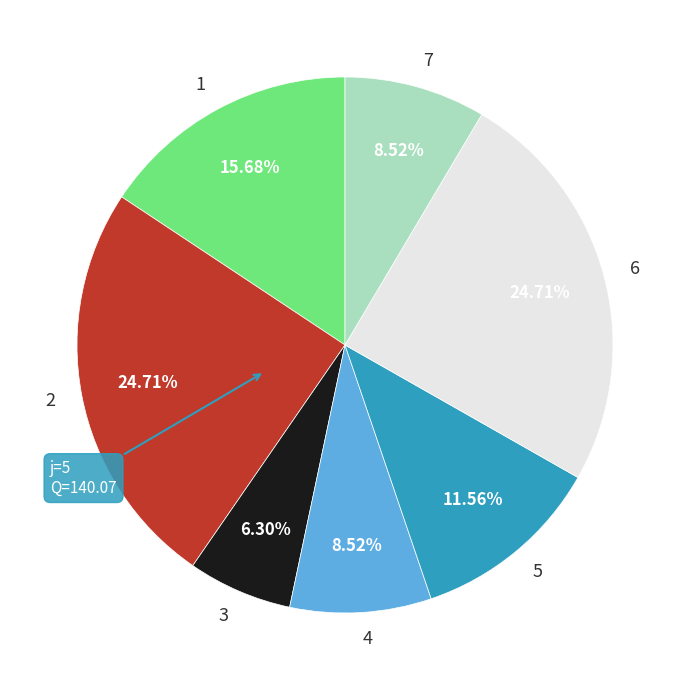

True or false: 1 accounts for 16% of the total.

True